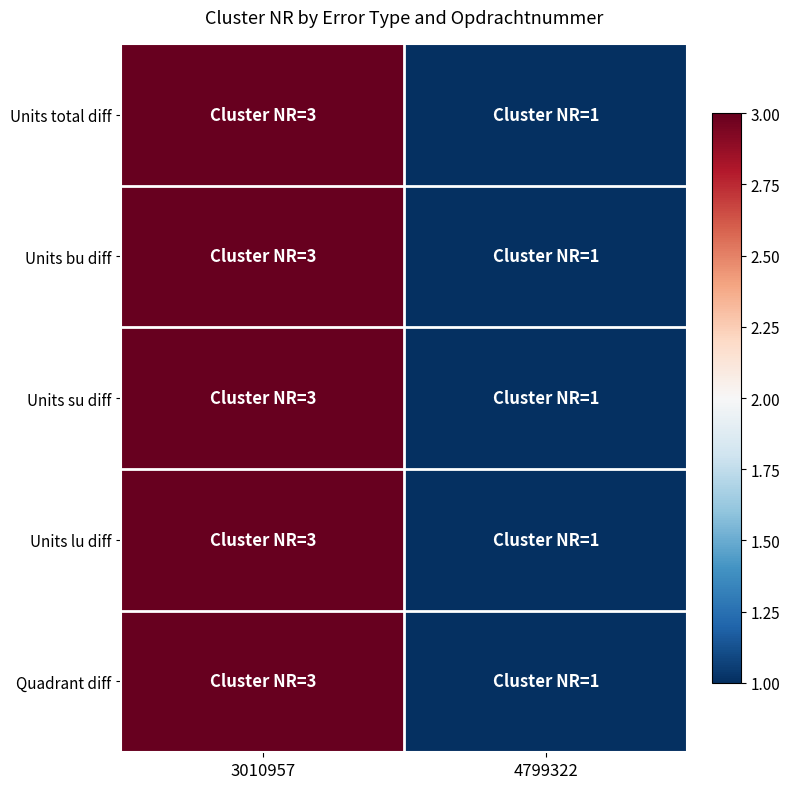

At which category is the sum across all series the highest?

3010957